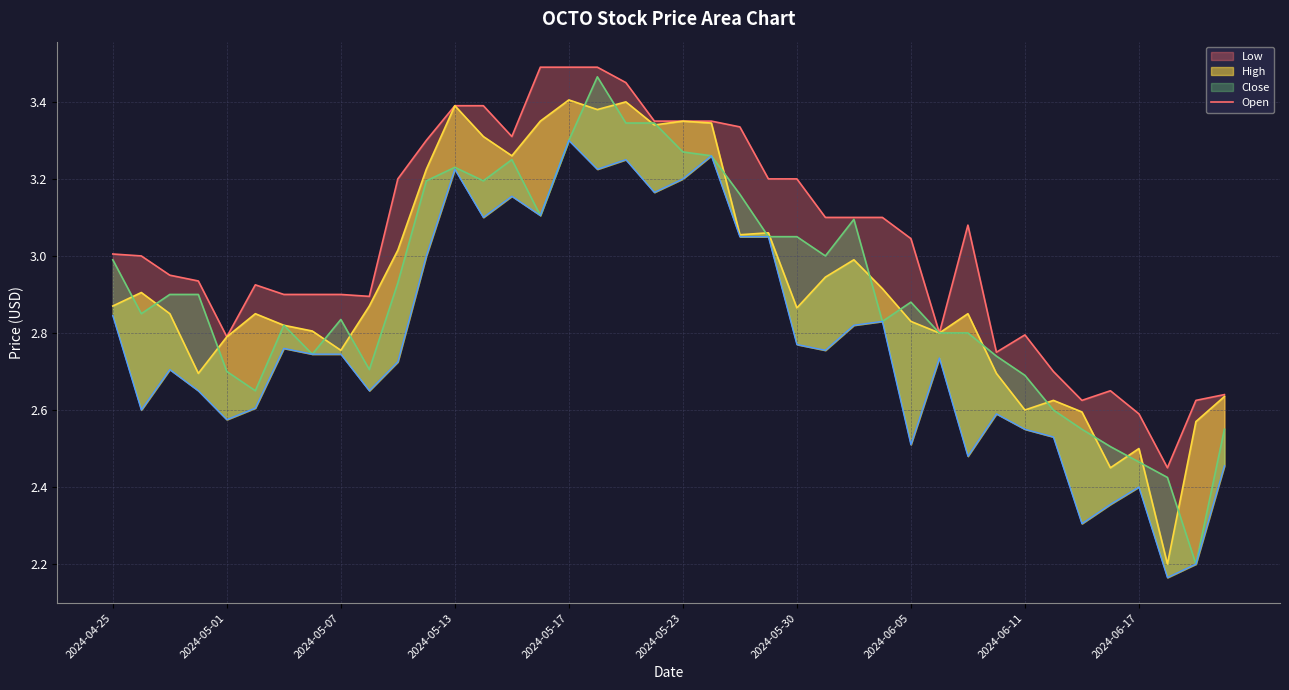

Which has a higher value, 17 or 2024-05-30?

17